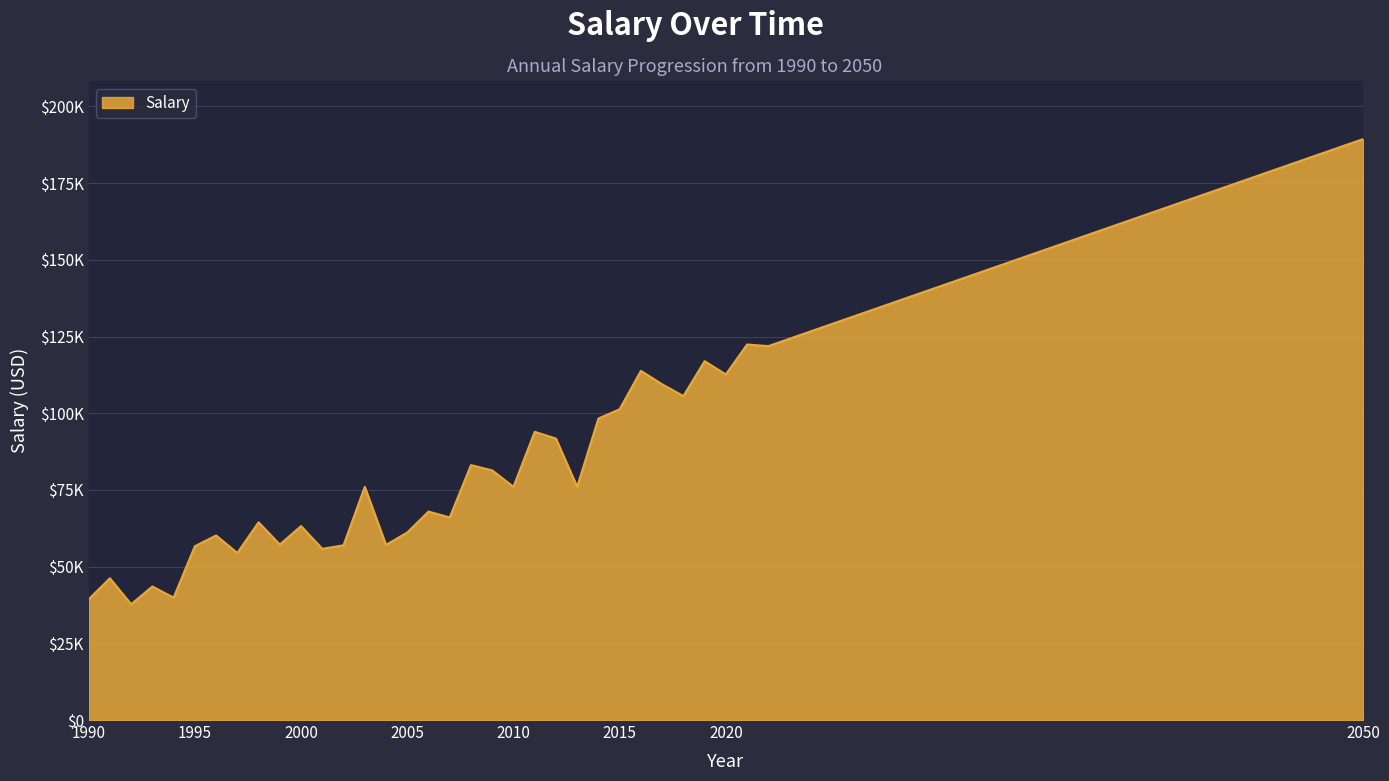

Does the chart have visible grid lines?

Yes